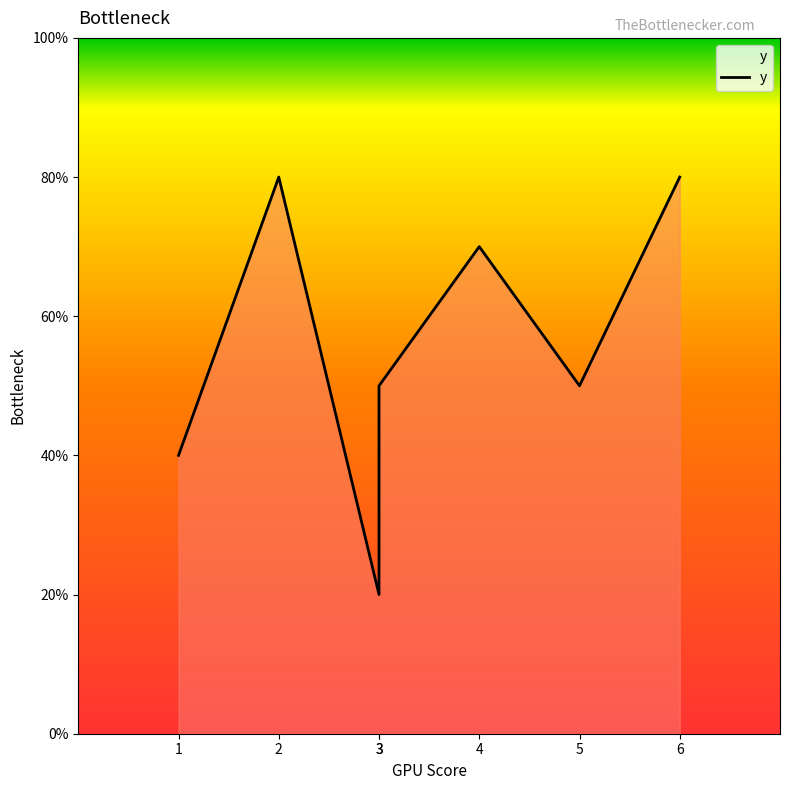

What is the sum of the values at 3 and 6?

10